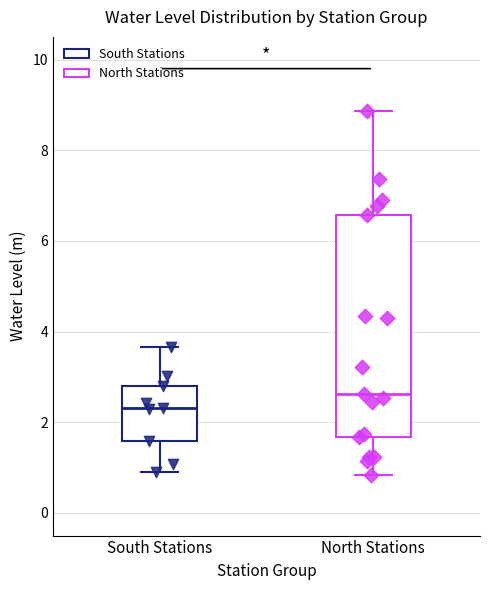

Reading left to right, read every box against the y-axis: the position of its median line, the range the box covers, and the ends of its whiskers. The values are not printed on the chart, so give them approximately, as read against the axis.

South Stations: median 2.4, box 1.6 to 2.8, whiskers 1.0 to 3.6
North Stations: median 2.6, box 1.6 to 6.6, whiskers 0.8 to 8.8